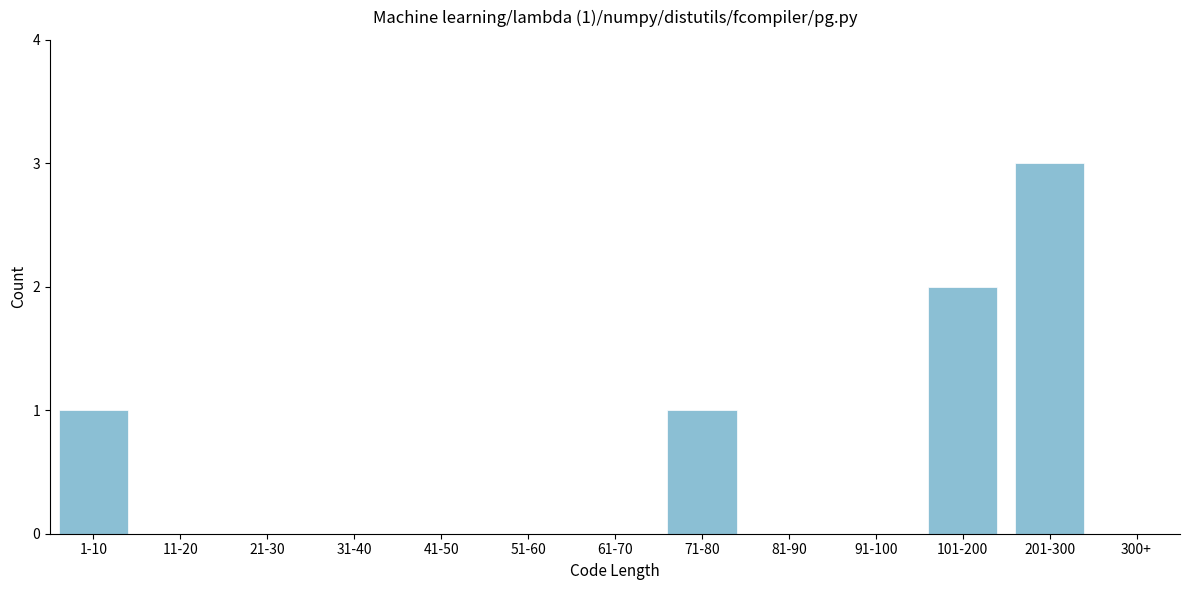

Reading right to left, transcribe all the data shown in this chart.

300+=0	201-300=3	101-200=2	91-100=0	81-90=0	71-80=1	61-70=0	51-60=0	41-50=0	31-40=0	21-30=0	11-20=0	1-10=1